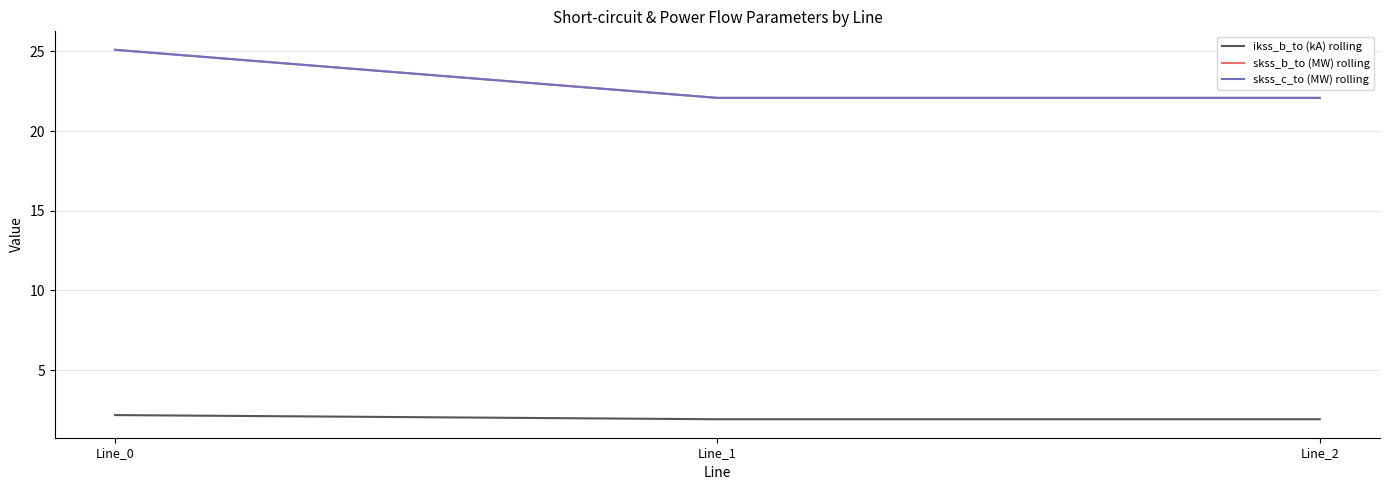

The value of skss_c_to (MW) rolling at Line_1 is 22.1. True or false?

True